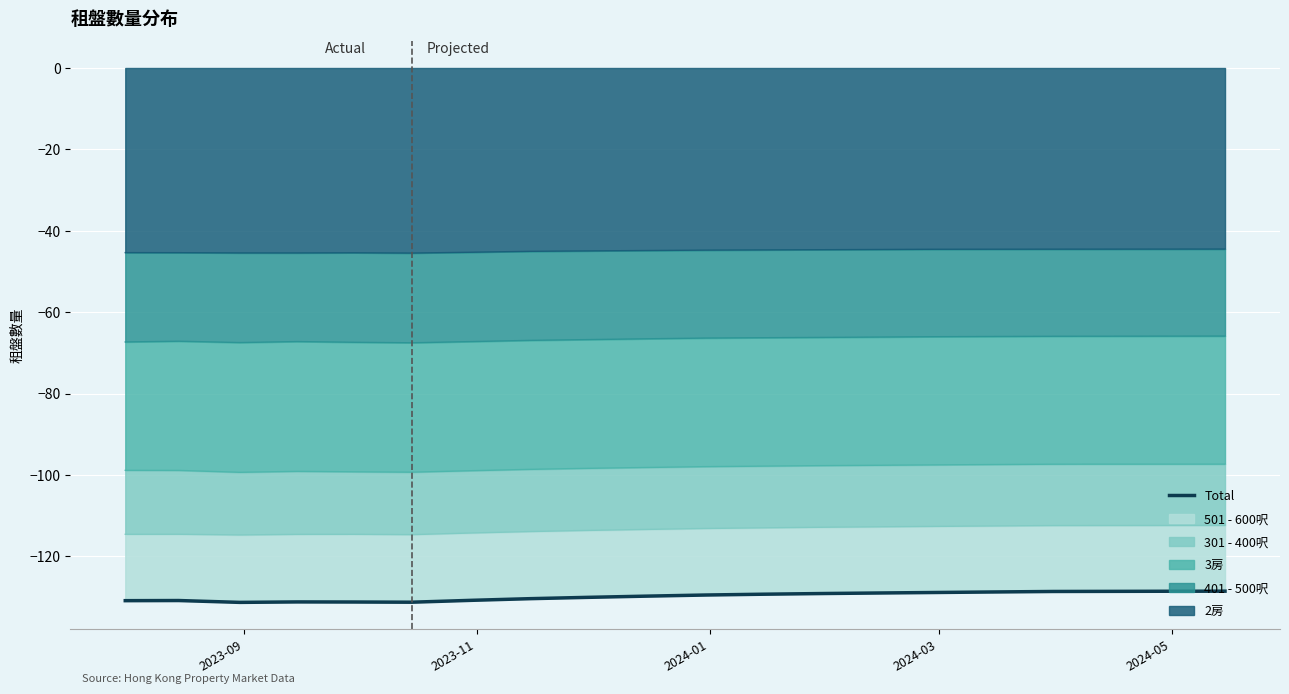

What is the minimum value for 2房?

-45.5